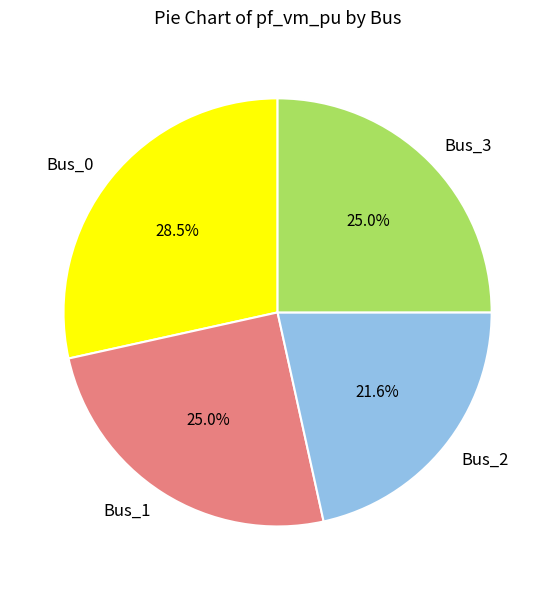

What percentage is the Bus_3 slice, to the nearest percent?

25%